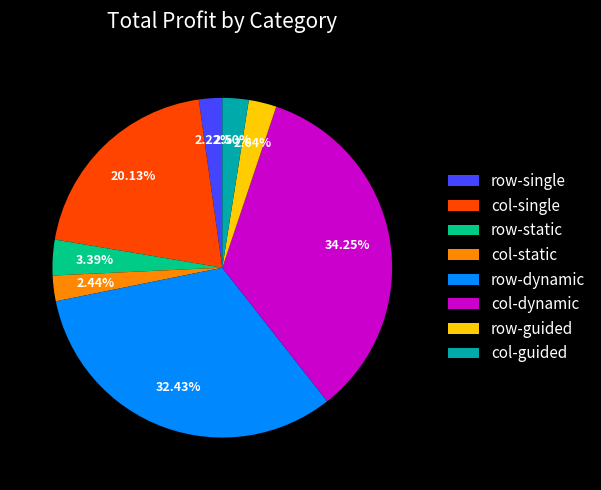

Which slice is the largest?

col-dynamic